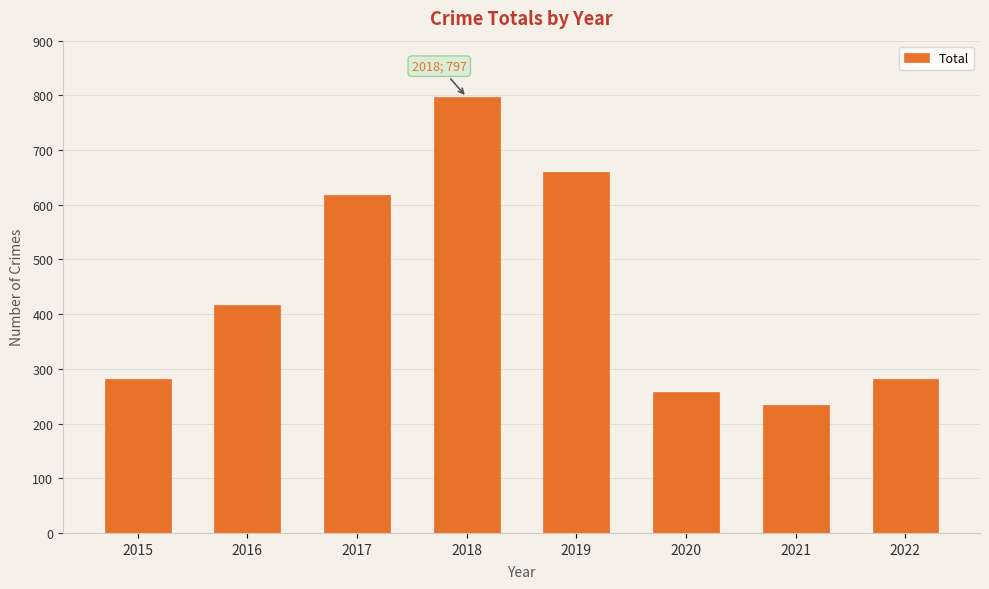

What is the average value?

443